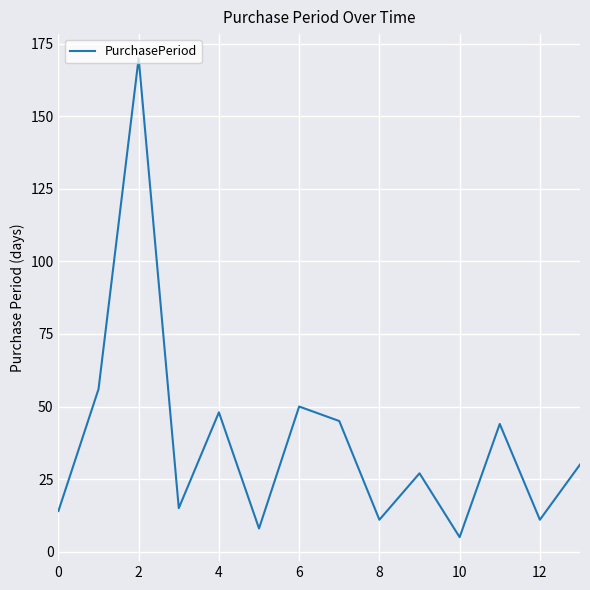

What is the sum of all values?

534